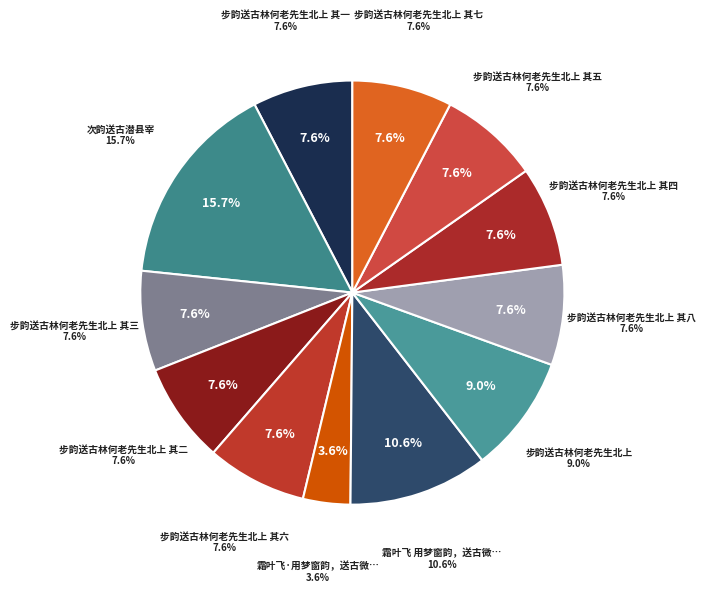

To the nearest percent, what portion does 步韵送古林何老先生北上 其八 represent?

8%